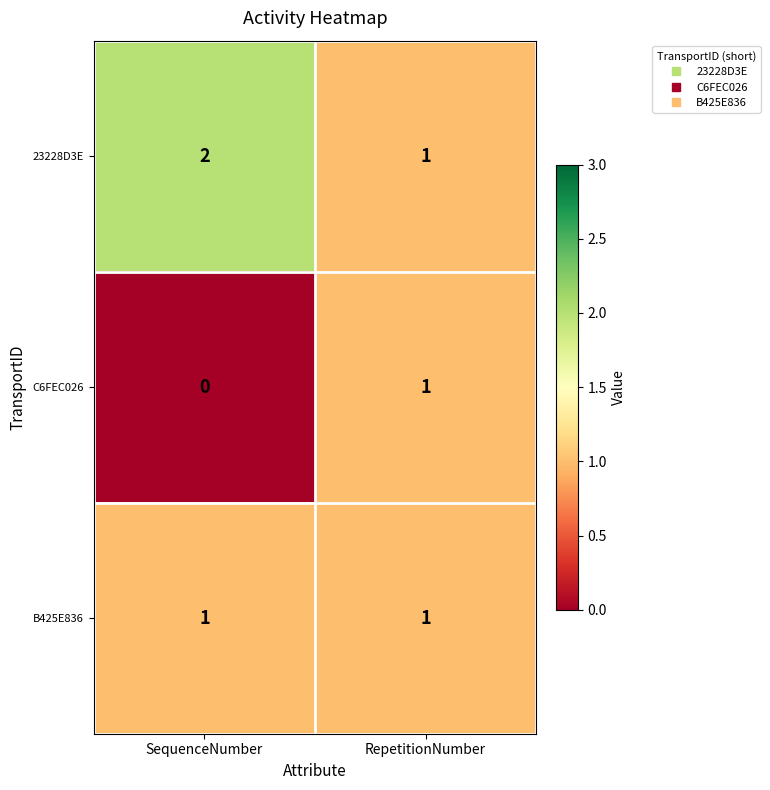

What is the maximum value shown in the chart?

2